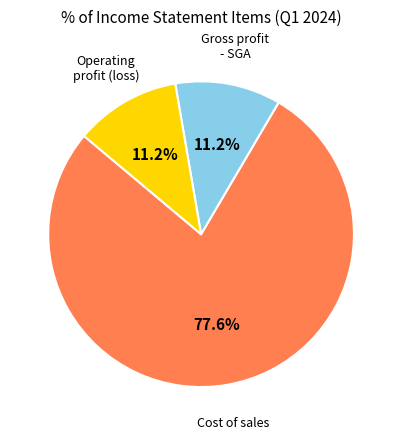

Approximately how many times larger is the value at Operating profit (loss) compared to Gross profit - SGA?

1.0